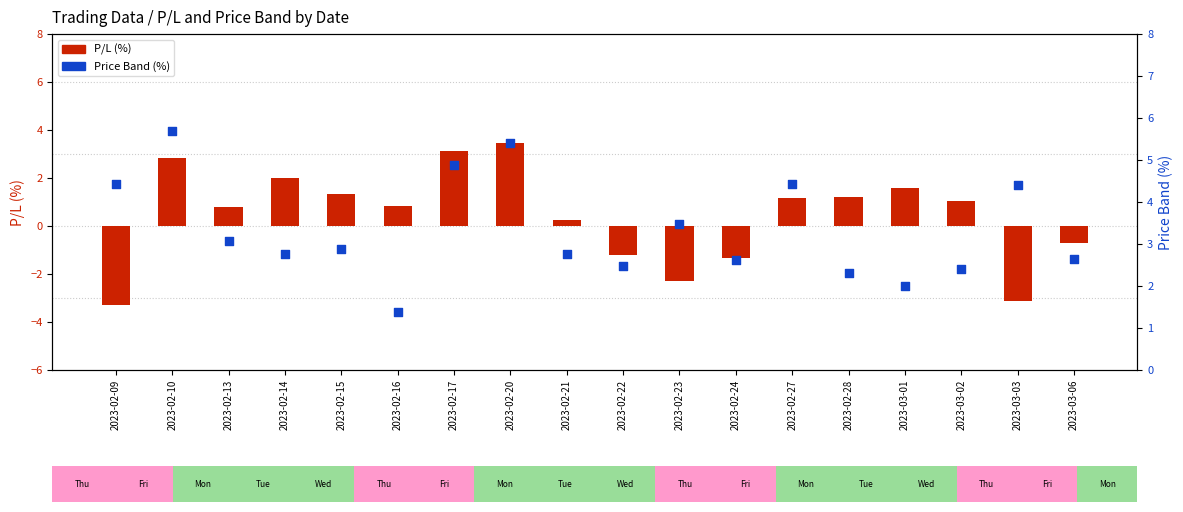

Which series has the largest total across all categories?

Price Band (%)